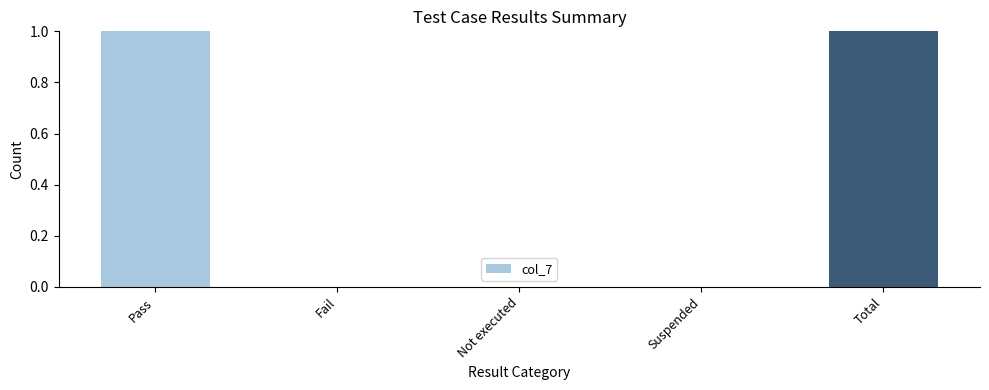

Which has a higher value, Not executed or Pass?

Pass